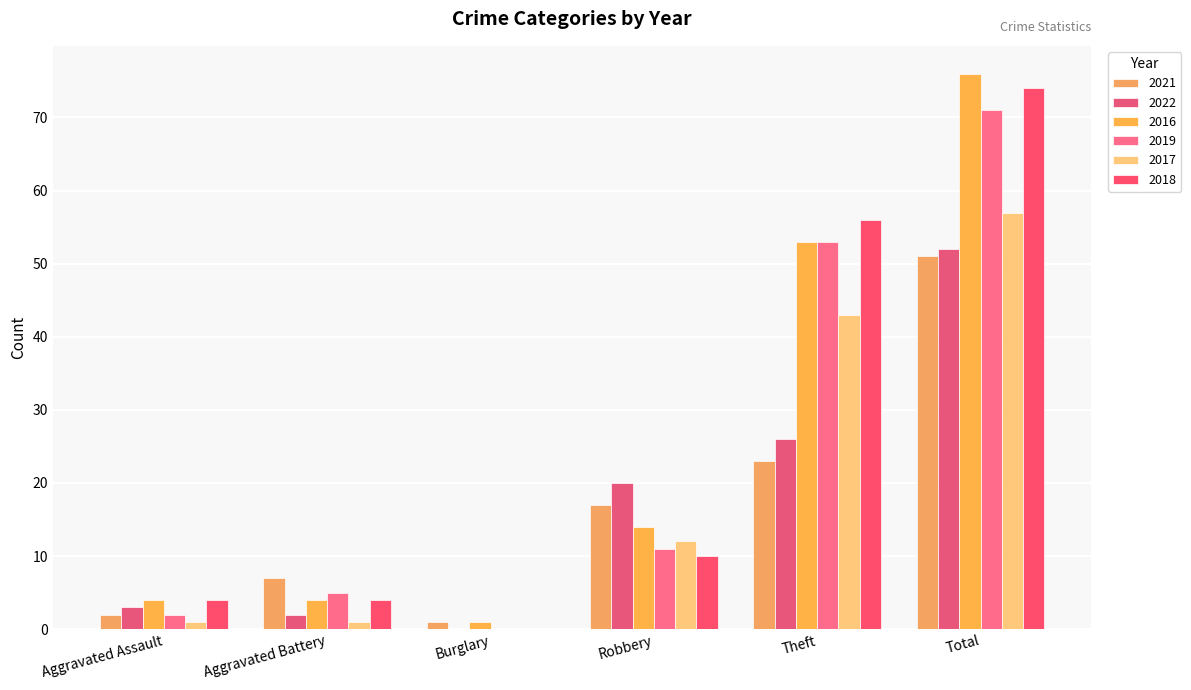

What is the greatest value displayed?

76